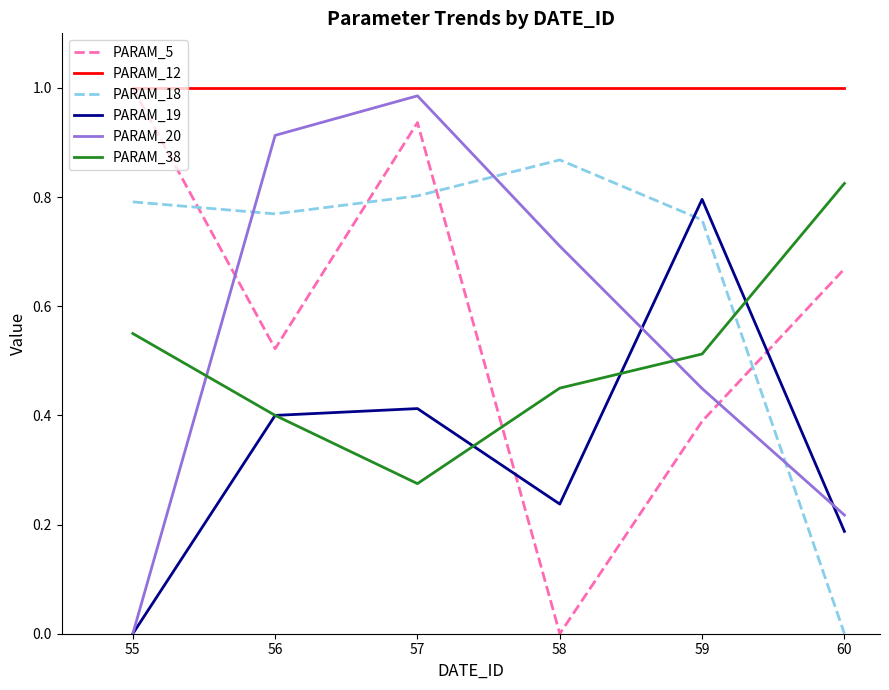

Between 56 and 60, which series saw the biggest shift?

PARAM_18